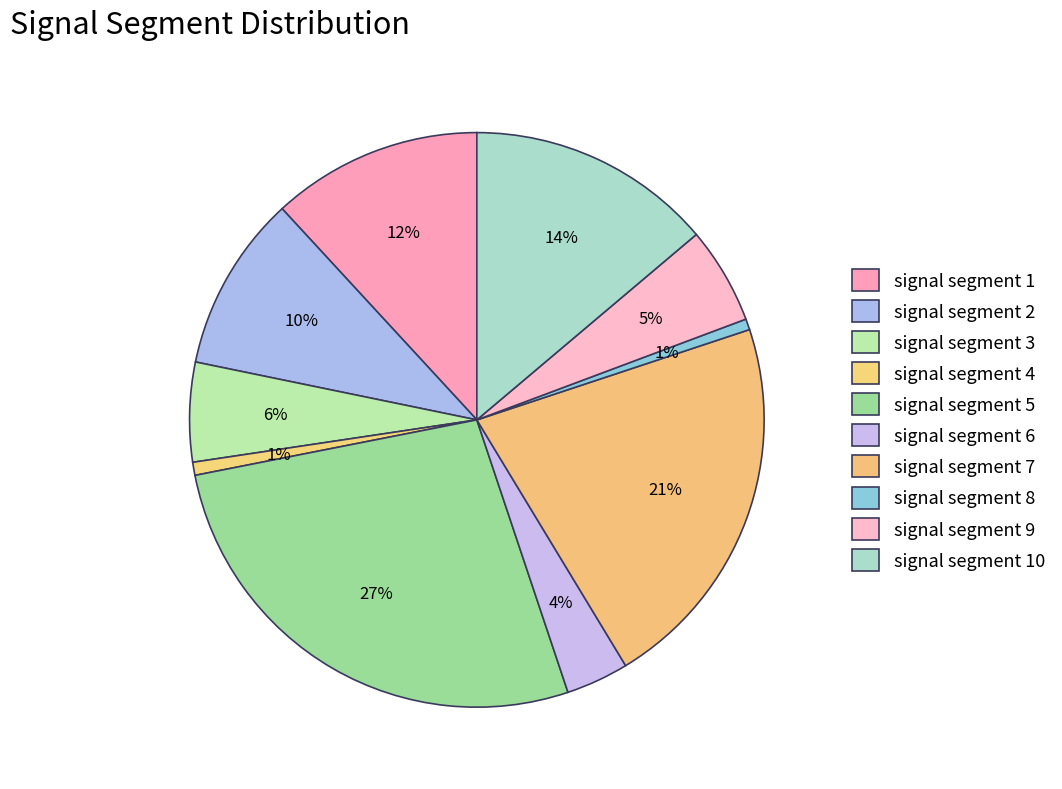

To the nearest percent, what percentage of the pie is signal segment 7?

21%